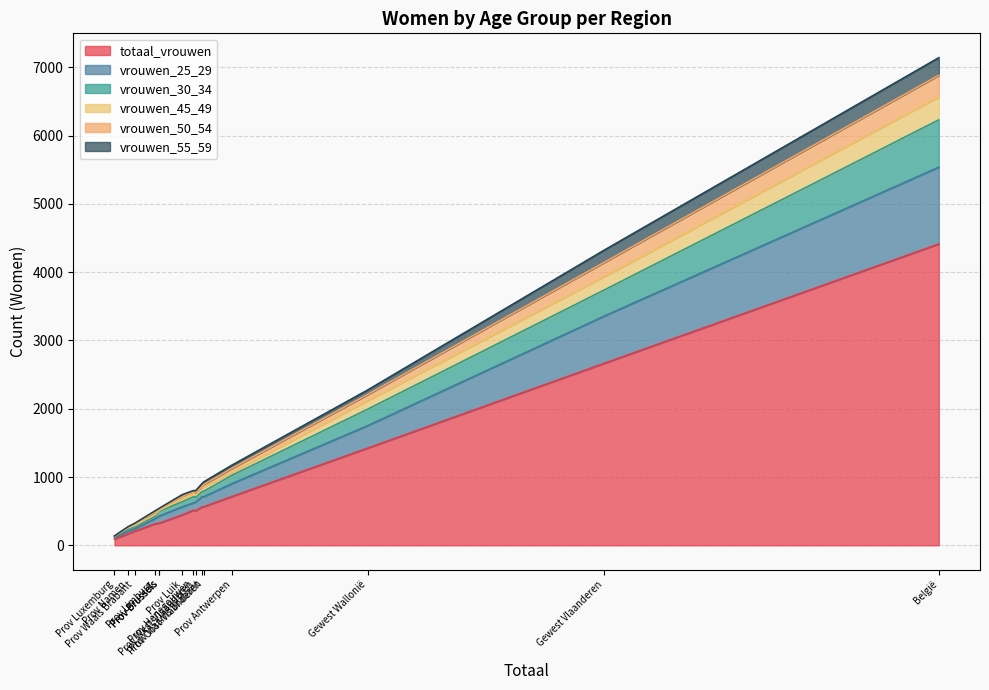

List the series in order of their peak value, highest first.

totaal_vrouwen, vrouwen_25_29, vrouwen_30_34, vrouwen_45_49, vrouwen_50_54, vrouwen_55_59